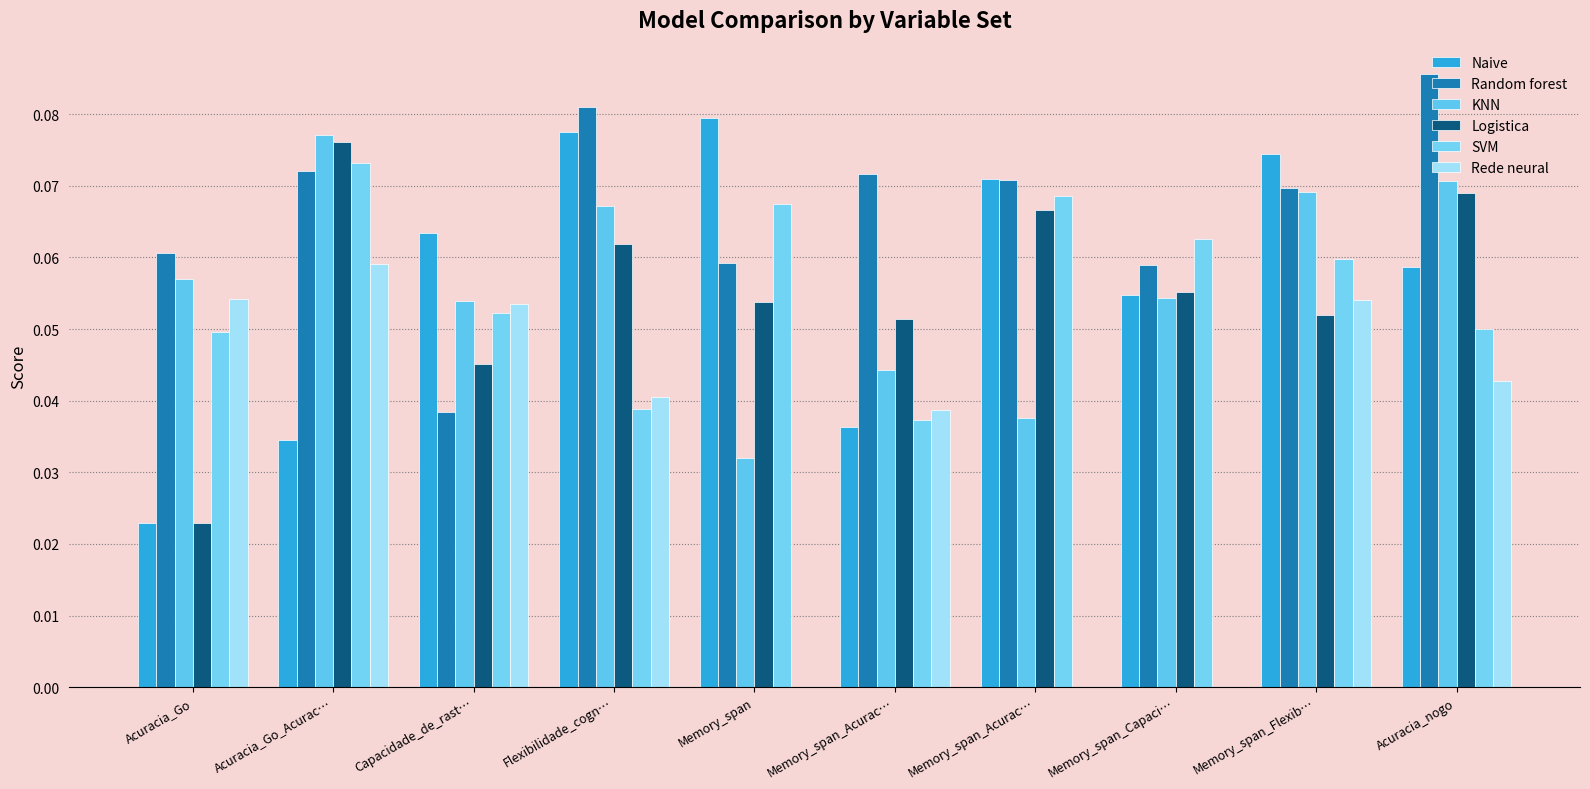

At which category is the sum across all series the highest?

Acuracia_Go_Acurac…